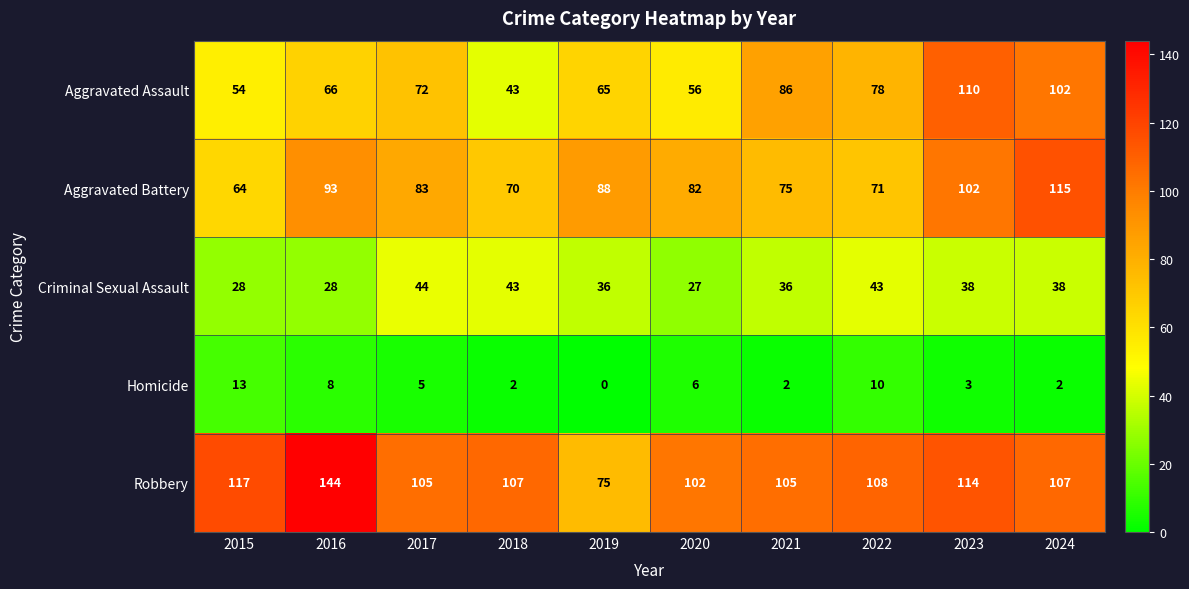

At which label does Homicide first exceed 5?

2015